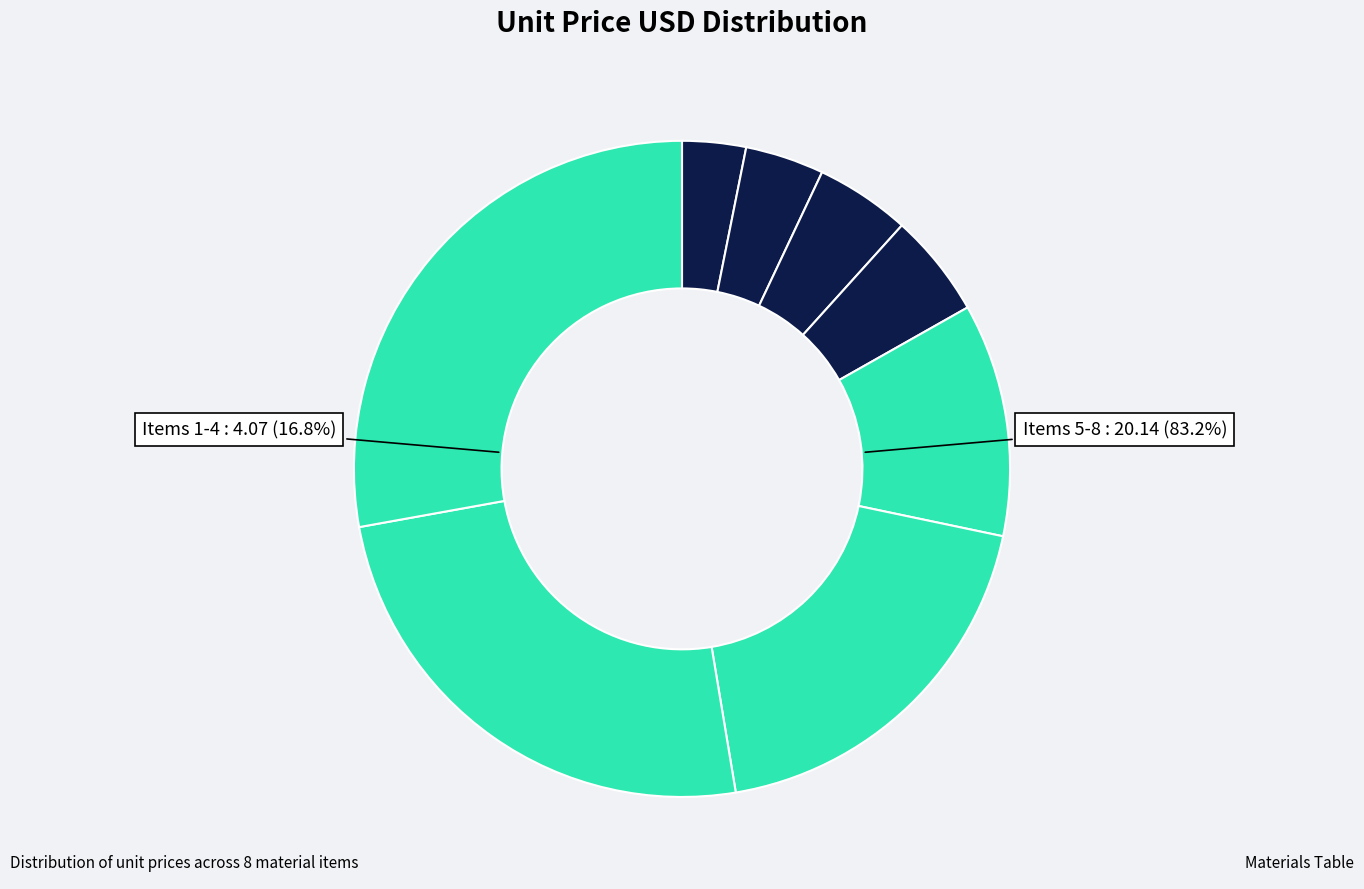

Is it true that 电批头 is 11% of the pie?

False